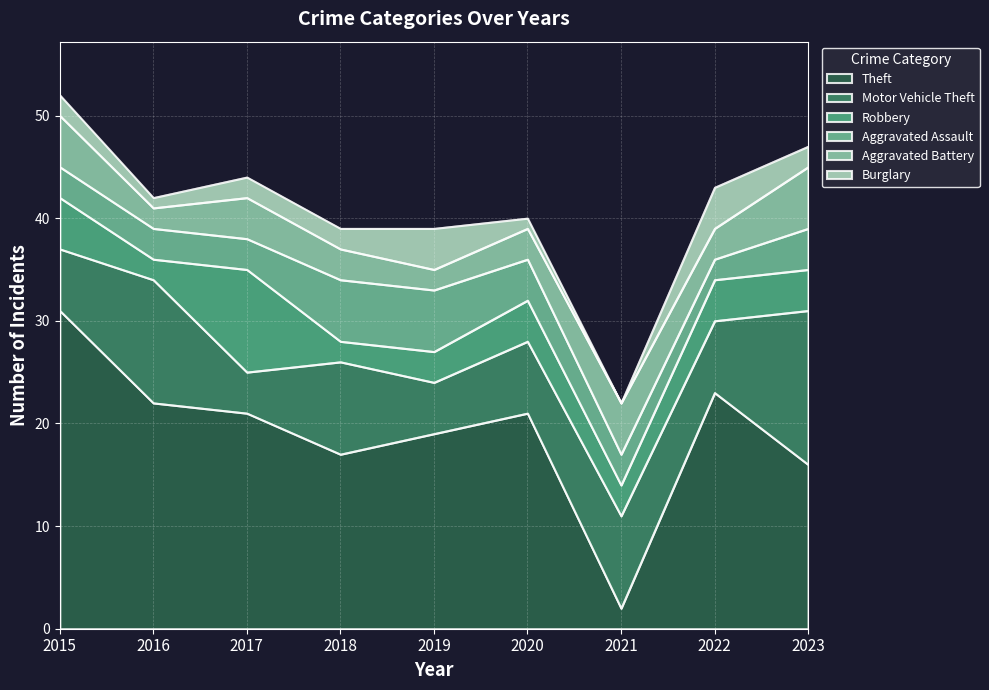

Between which two adjacent categories do Robbery and Aggravated Assault first intersect?

2015 and 2016